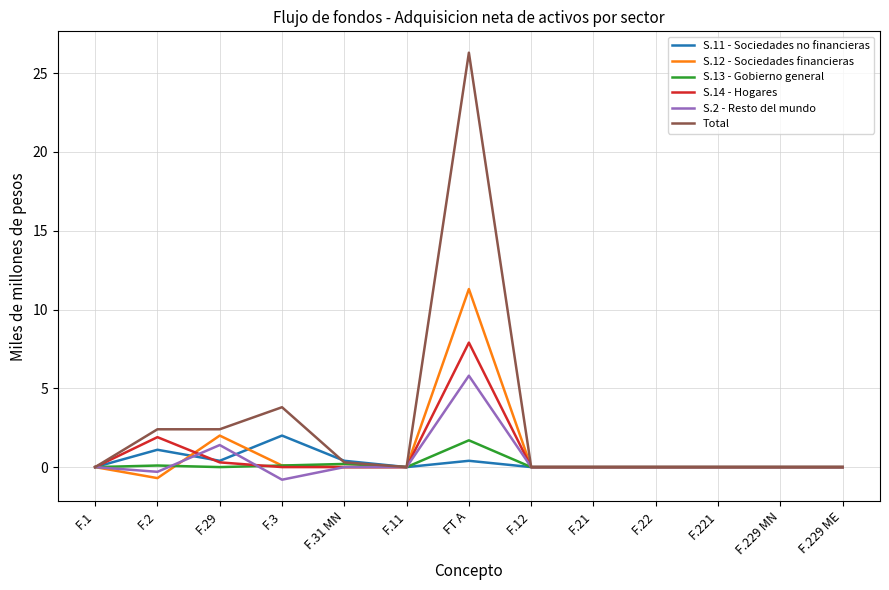

Is it true that S.2 - Resto del mundo equals 0.0 at F.12?

True